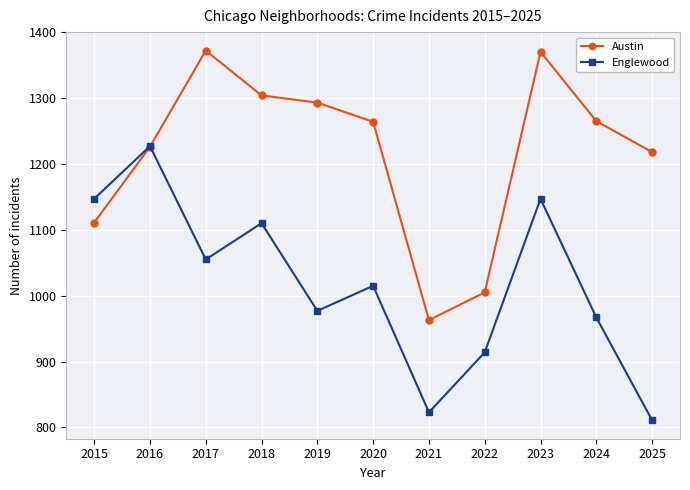

Which category has the lowest value in the Englewood series?

2025